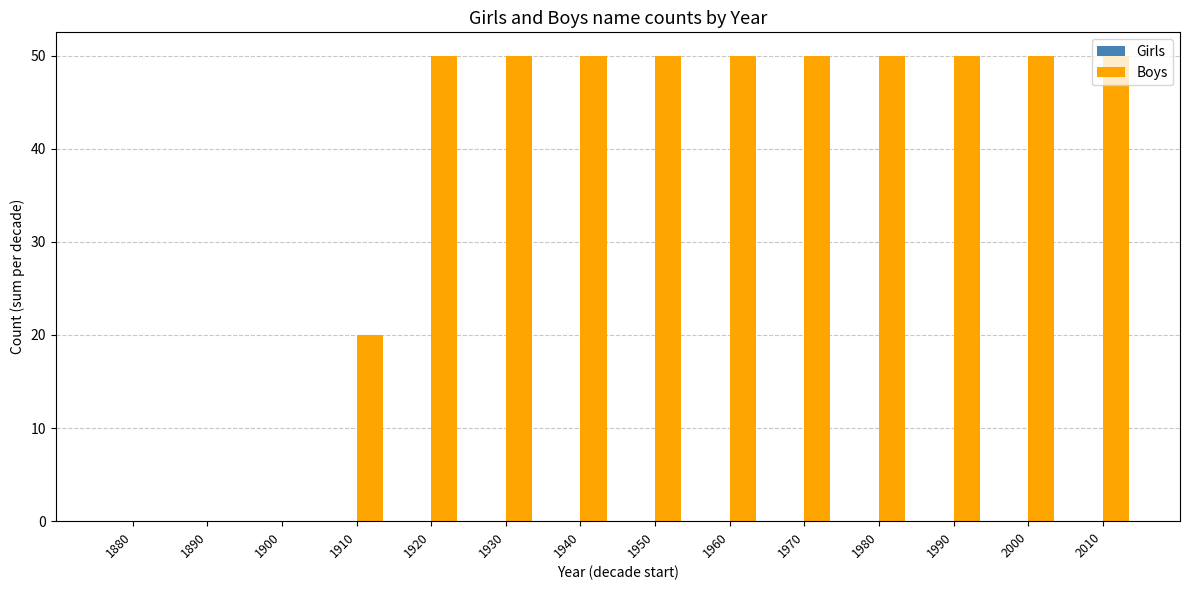

Approximately how many times larger is the value at 1960 compared to 1930?

1.0